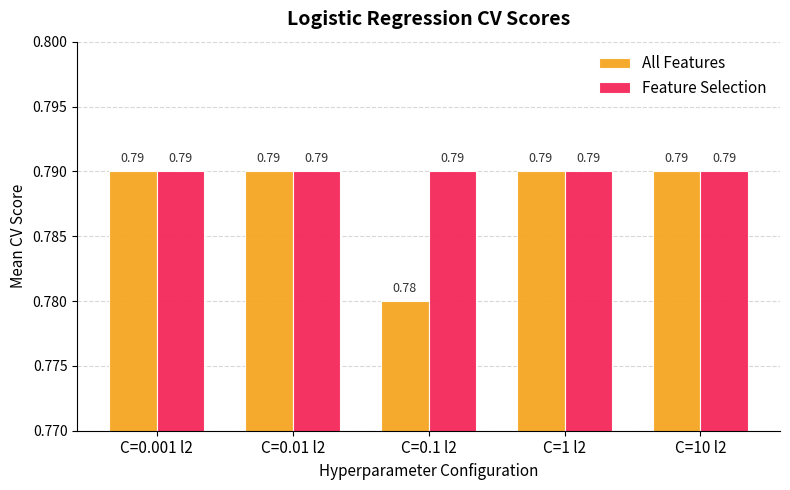

What is the sum of all All Features values?

3.9